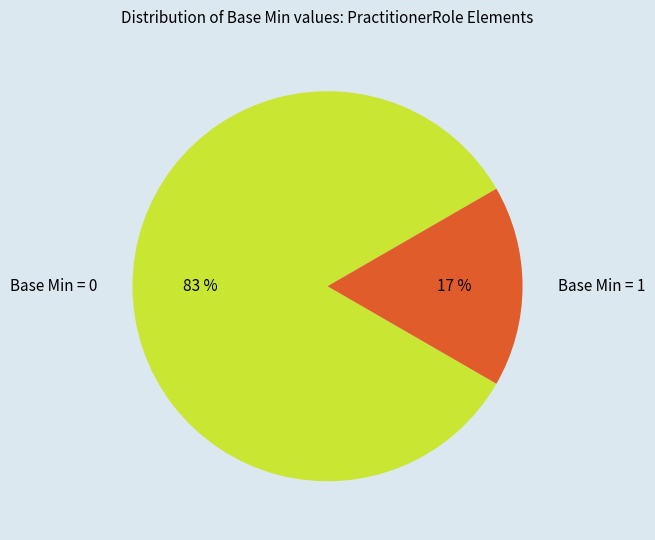

Is there a majority slice in this chart?

Yes